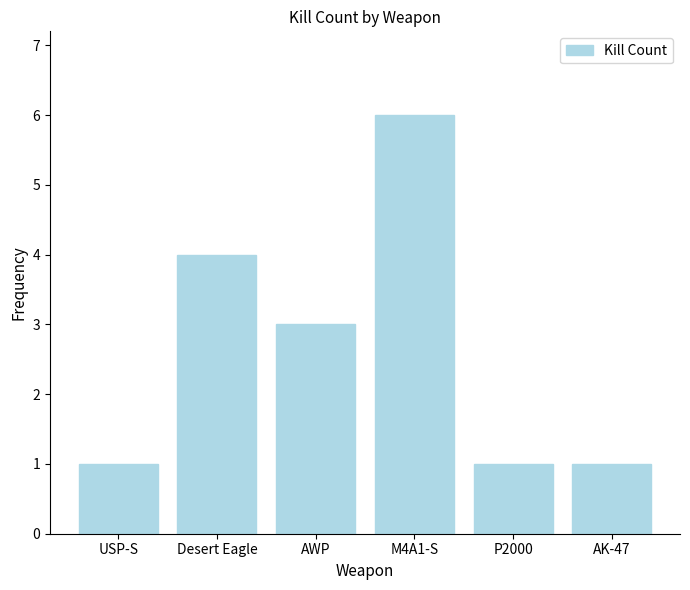

What is the change in value from AWP to P2000?

-2